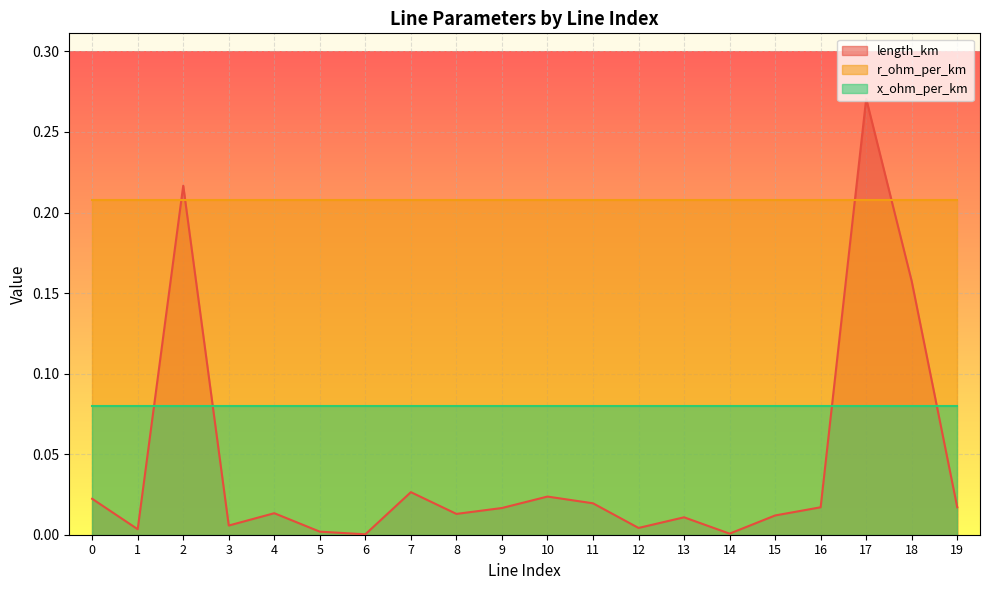

True or false: x_ohm_per_km has more than 0 interior local peaks.

False